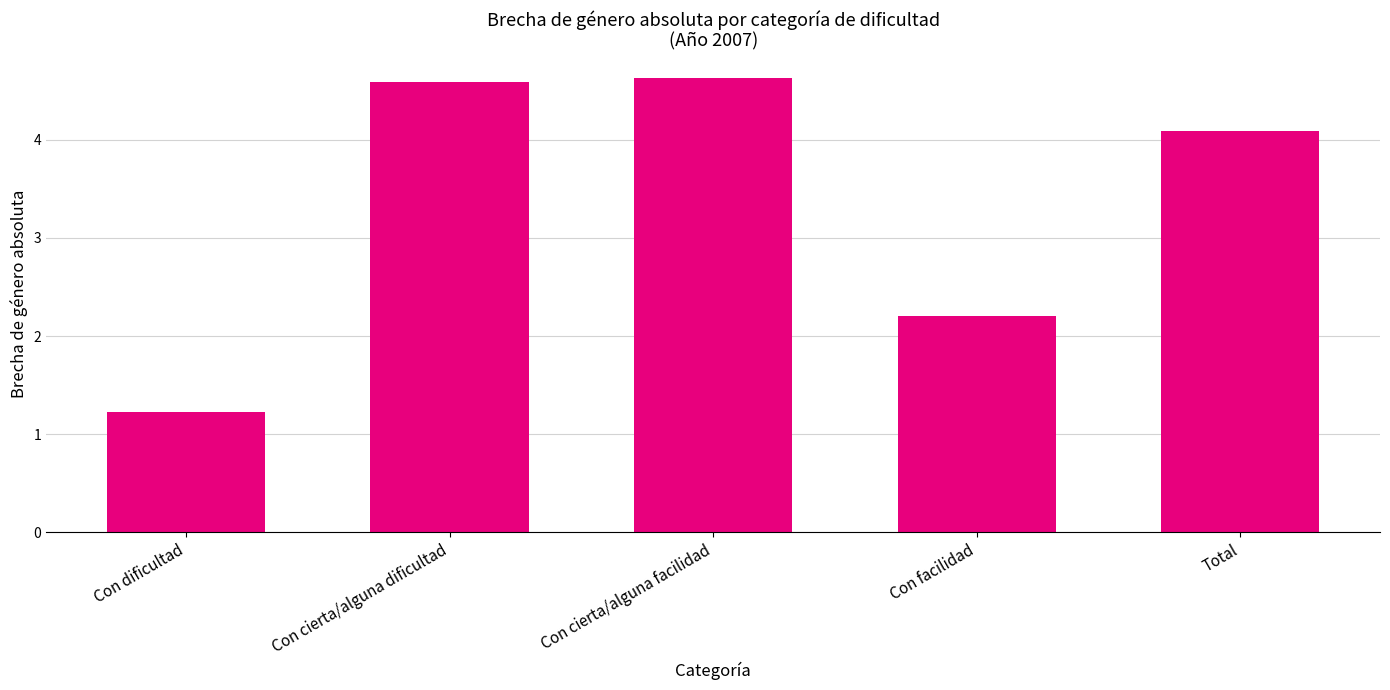

What is the label of the 1st bar from the right?

Total